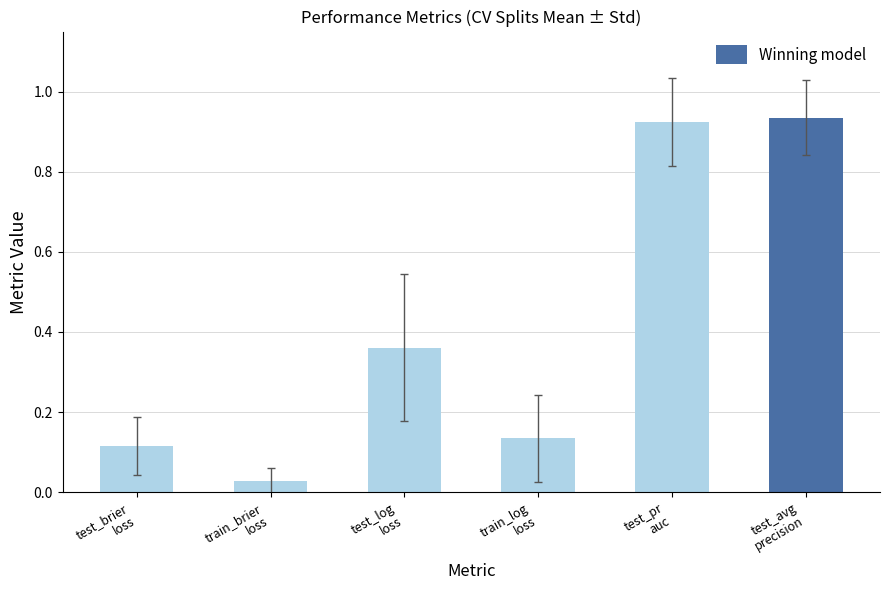

What is the sum of all values?

2.5